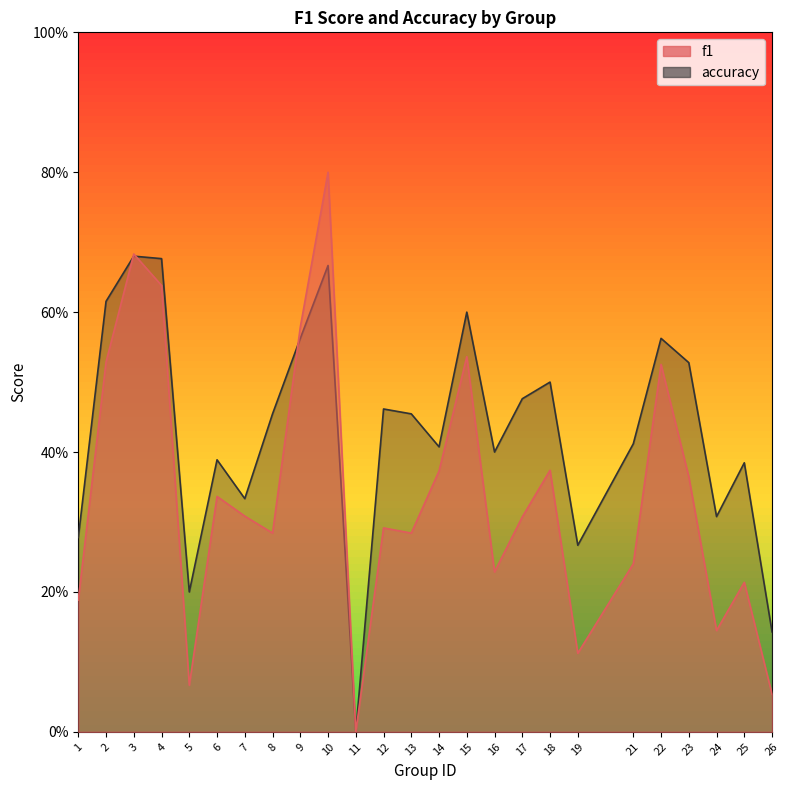

Which series has the largest total across all categories?

accuracy